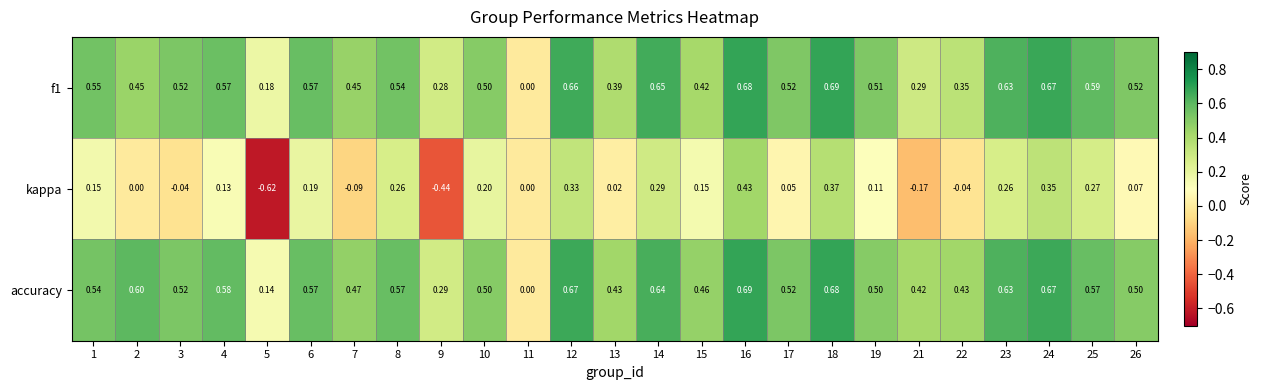

Which series has the largest range (max minus min)?

kappa